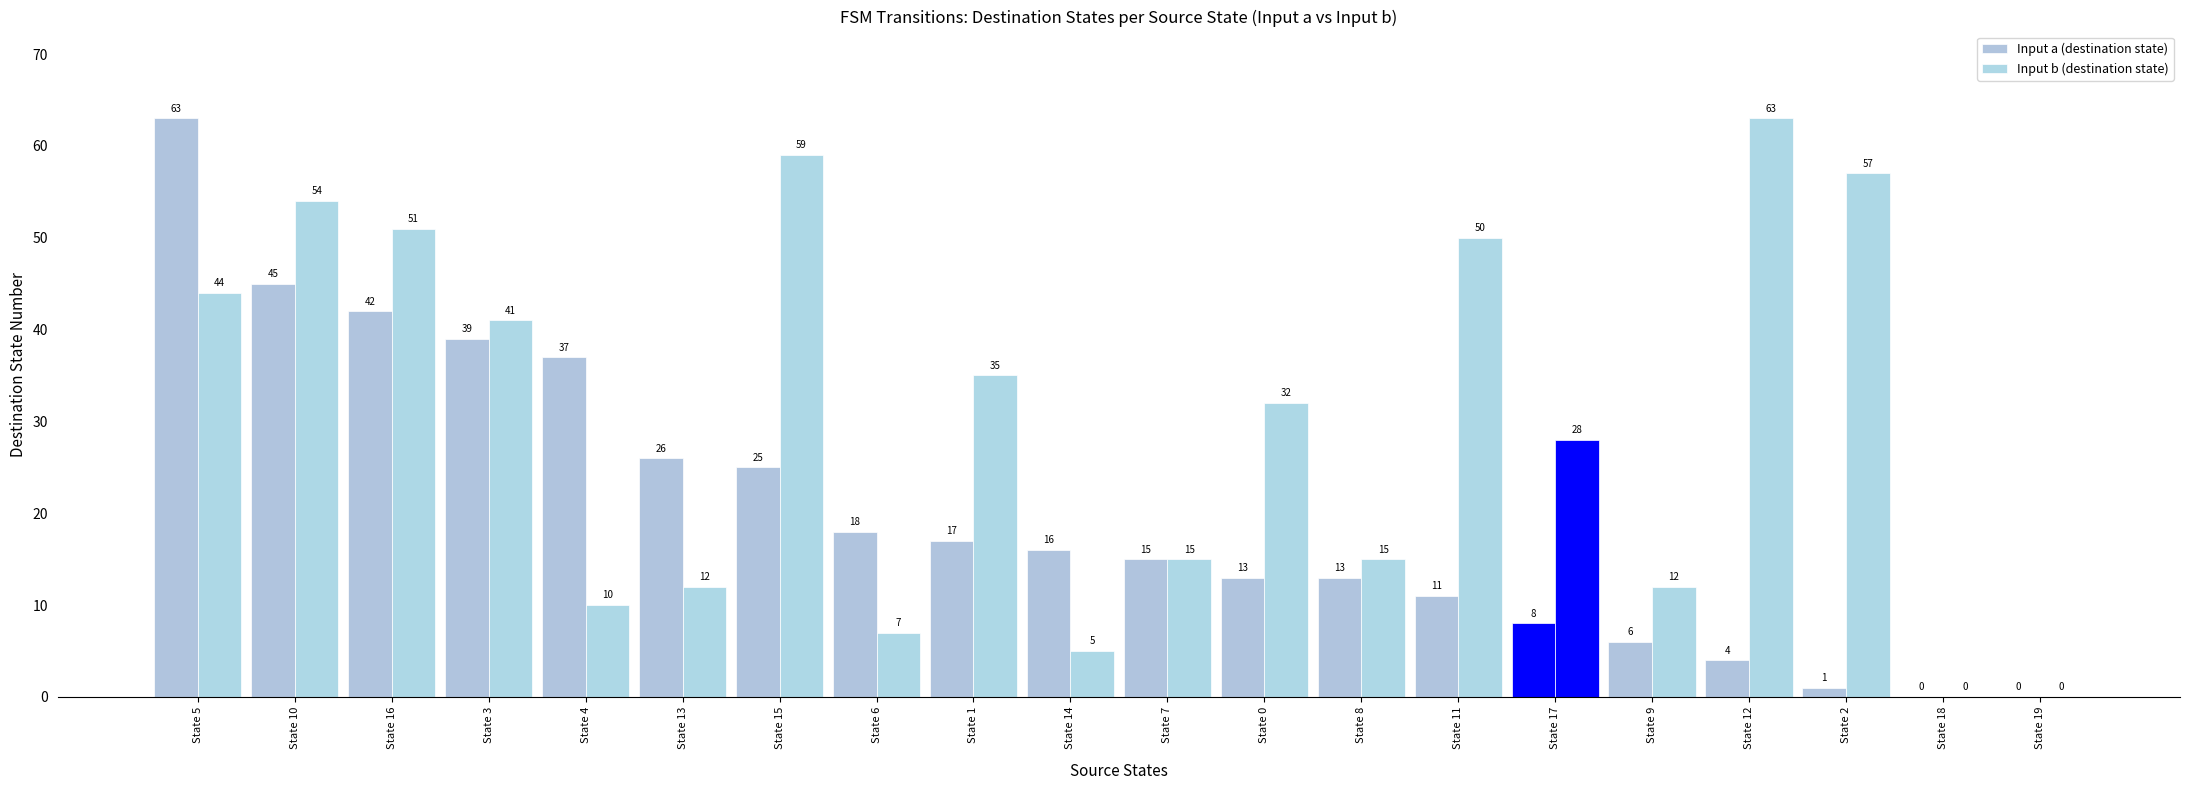

At how many categories does at least one series exceed 23?

13